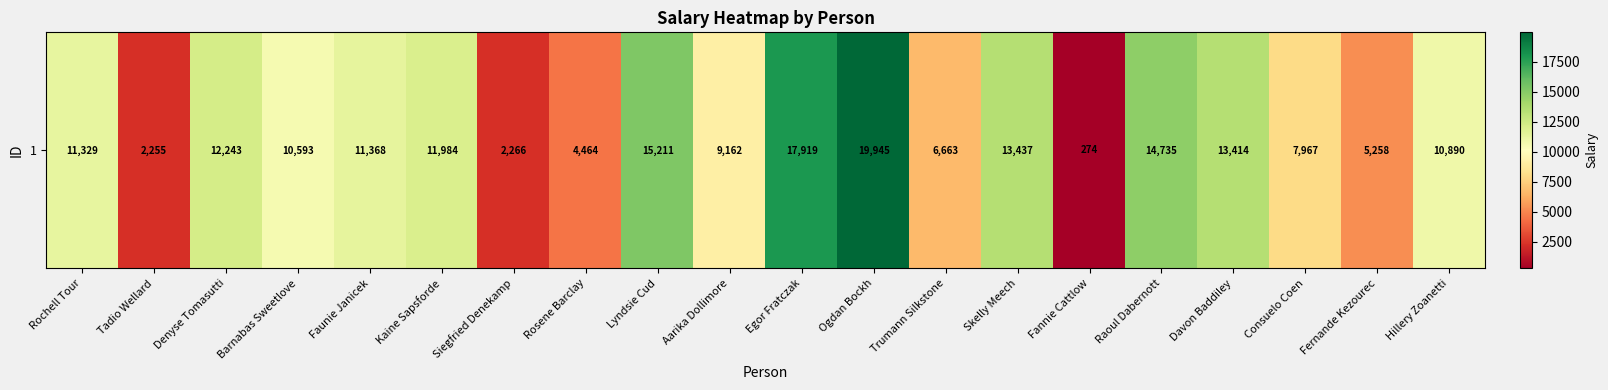

What is the difference between the second highest and minimum values?

17645